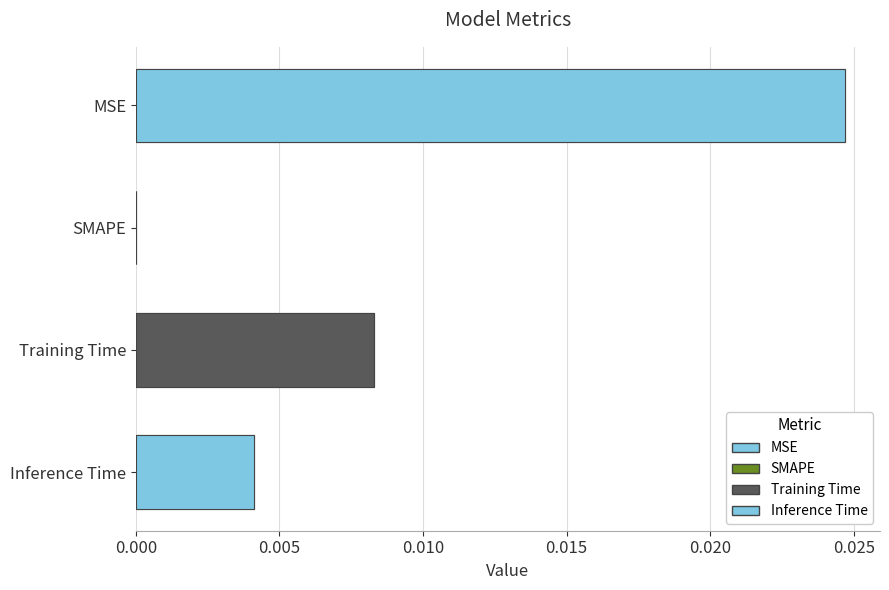

The chart shows a value of 0.0 at 0.005. True or false?

False